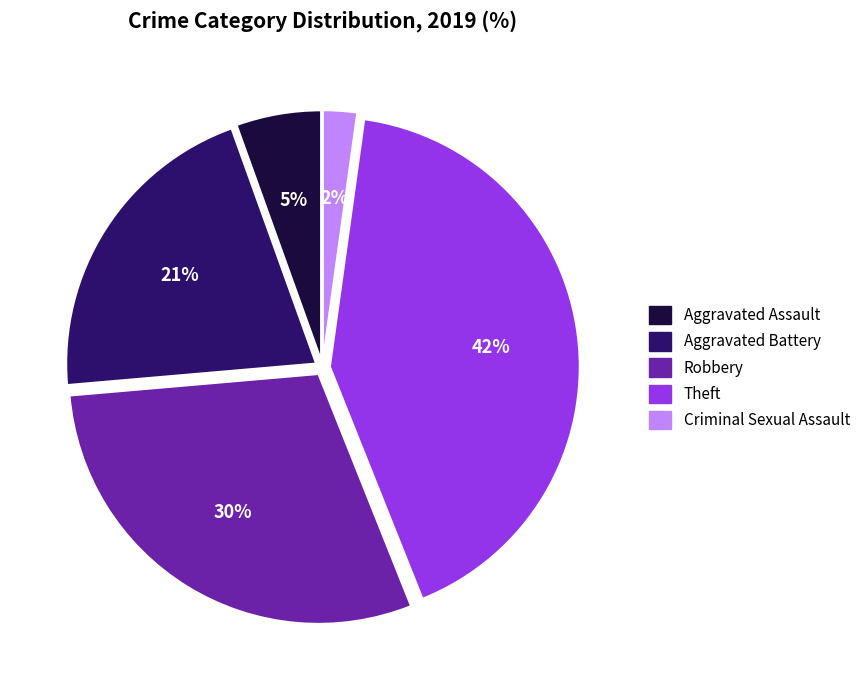

To the nearest percent, what is the difference between the largest and smallest slice percentages?

40%